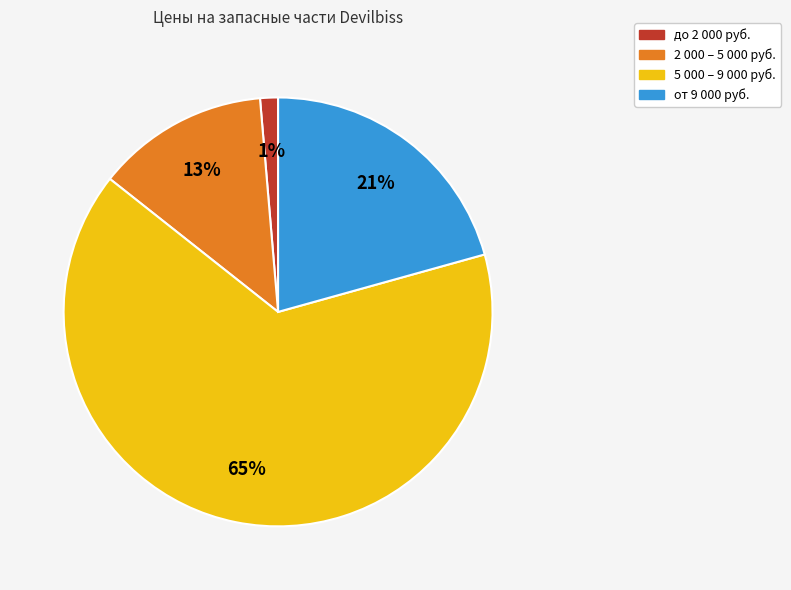

To the nearest percent, what is the difference between the largest and smallest slice percentages?

64%